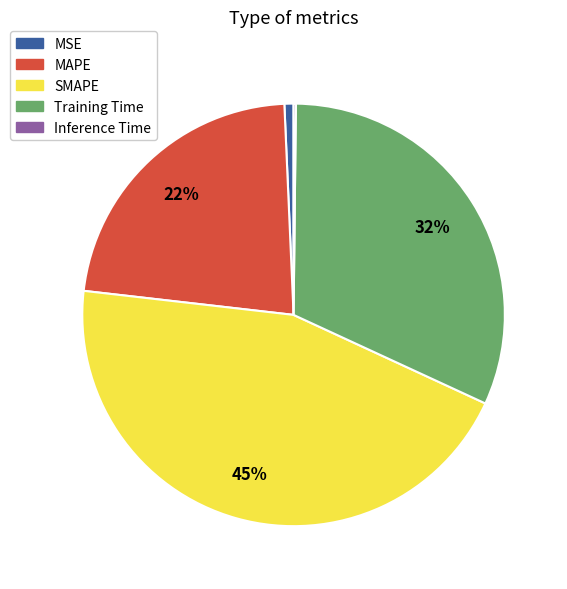

To the nearest percent, what is the combined percentage of Training Time and MAPE?

54%